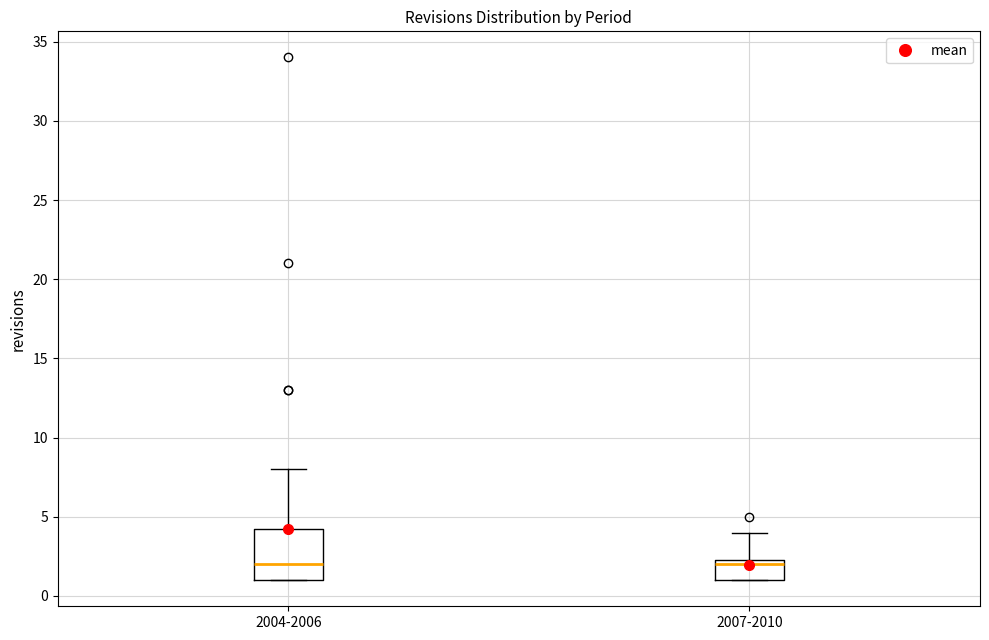

Reading left to right, transcribe this box plot: for each box, give where its median line is, the range the box spans, and where its two whiskers end, as read against the y-axis. The values are not printed on the chart, so give them approximately, as read against the axis.

2004-2006: median 2.0, box 1.0 to 4.5, whiskers 1.0 to 8.0
2007-2010: median 2.0, box 1.0 to 2.5, whiskers 1.0 to 4.0